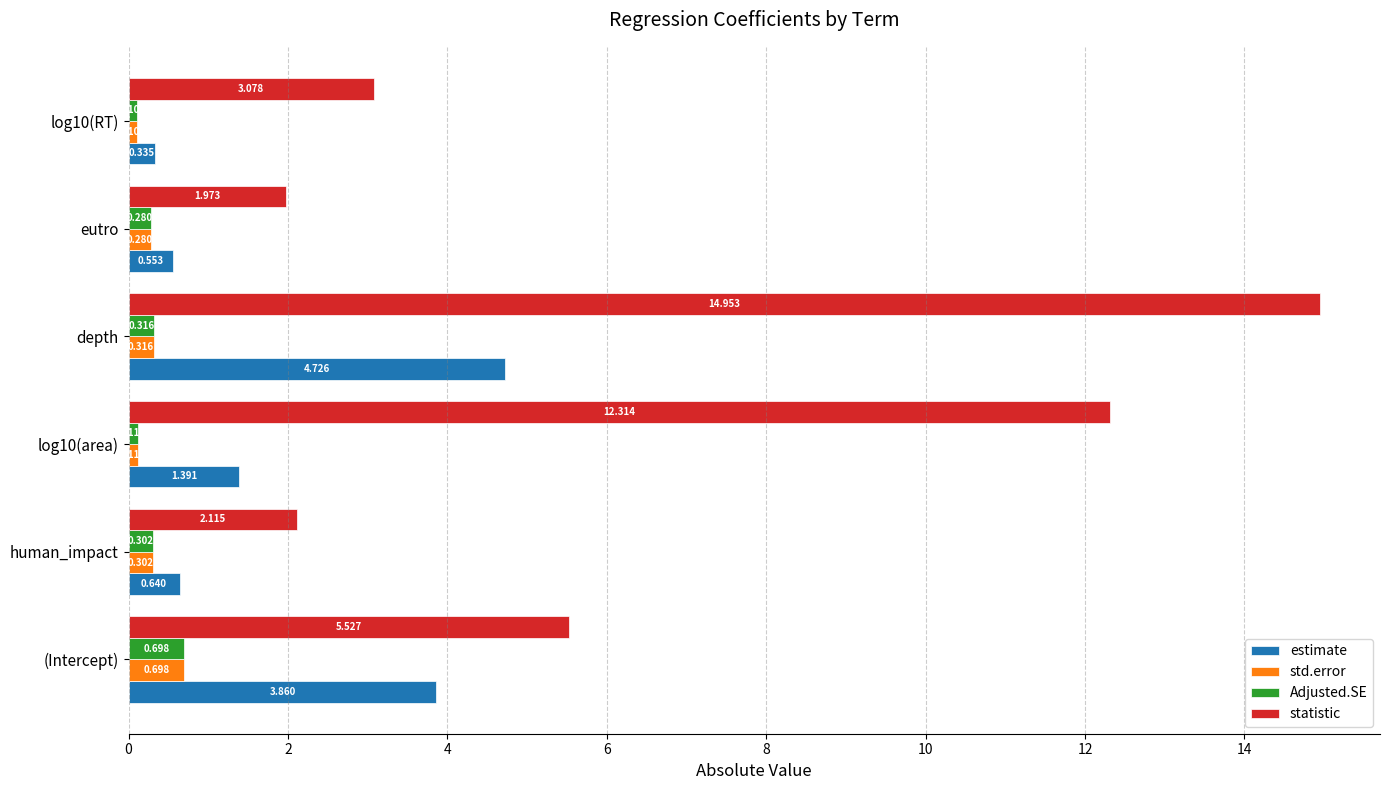

At which category does the chart reach its peak across all series?

depth